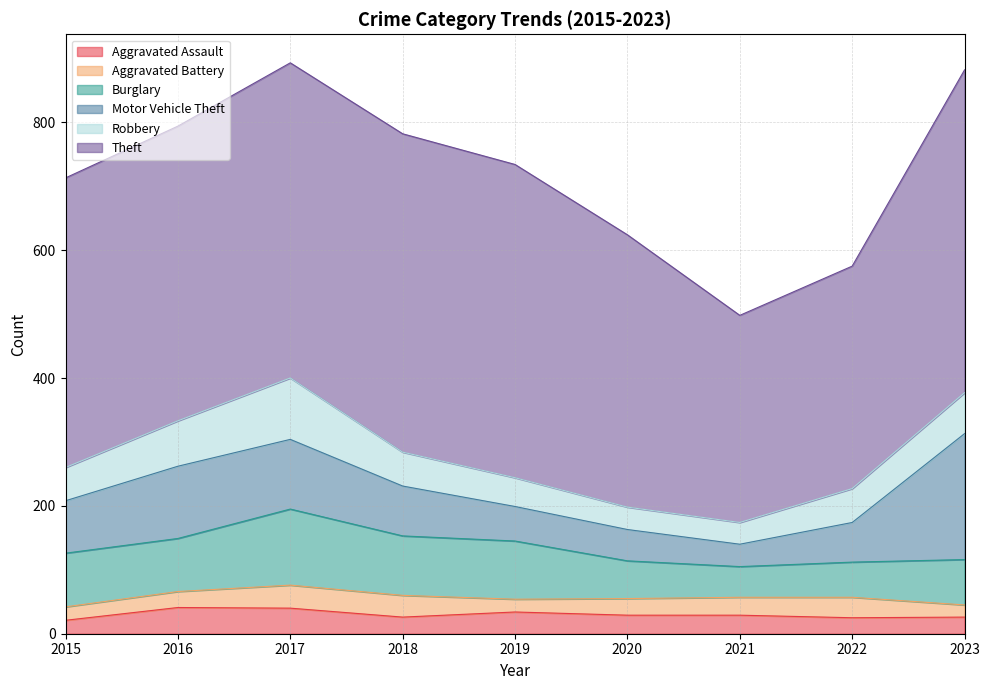

What is the spread (max minus min) of values at 2021?

296